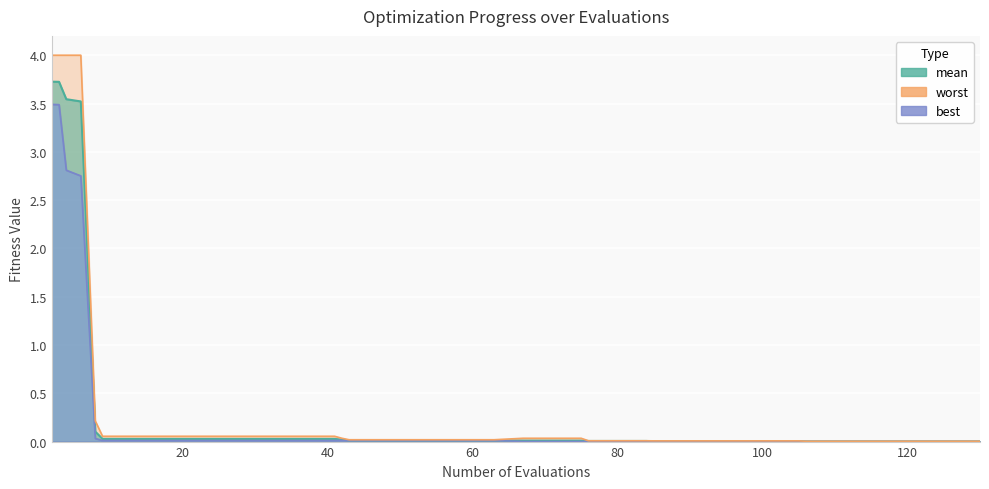

What is the sum of all worst values?

17.1